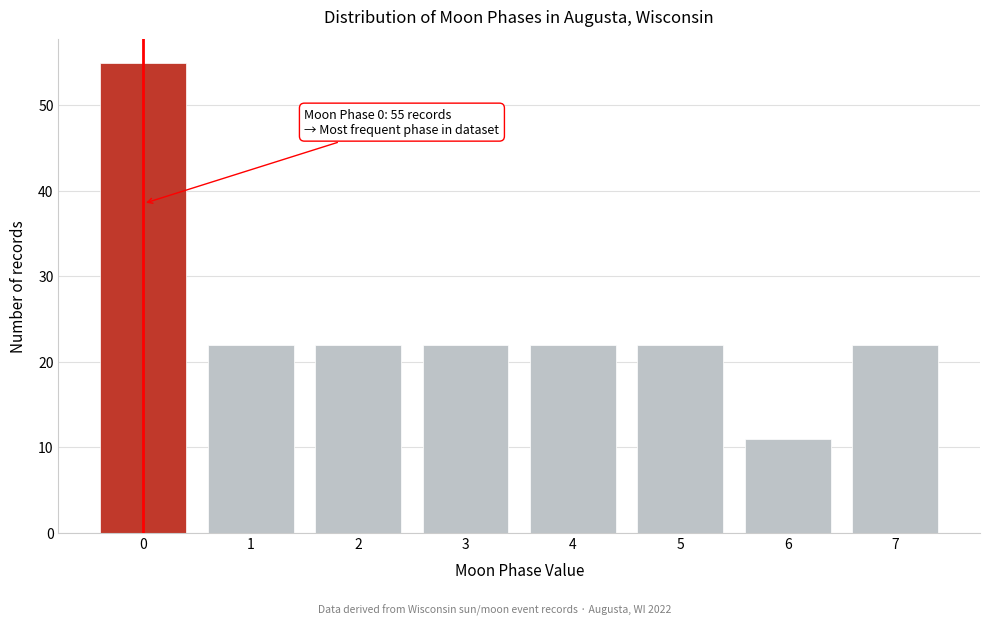

Which range on the x-axis has the tallest bar?

-0.5 to 0.5